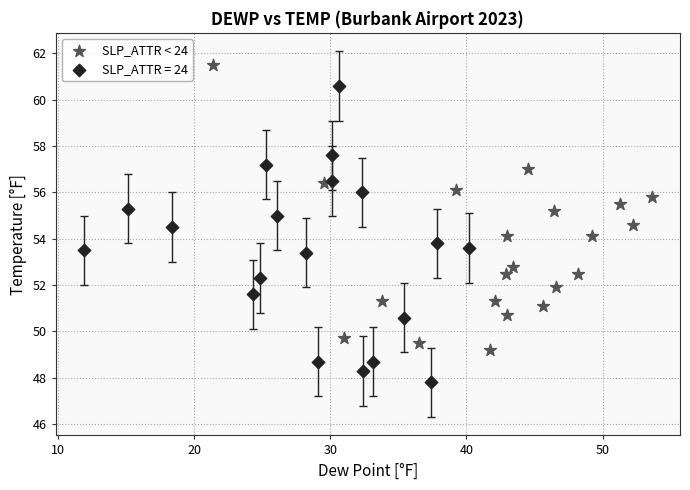

Which series contains the highest Y value?

SLP_ATTR < 24